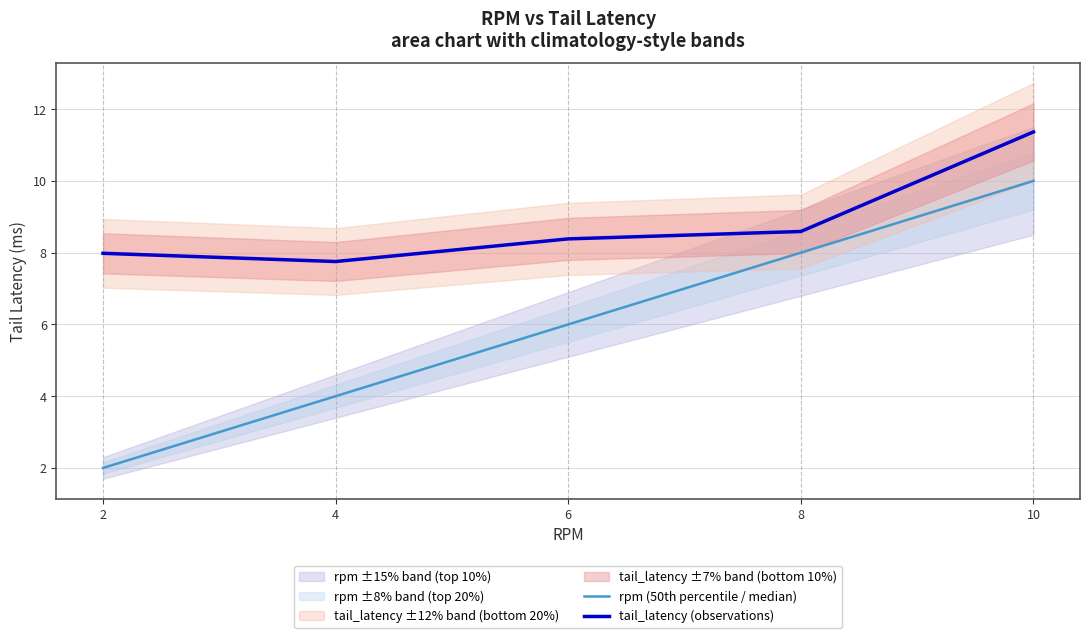

How many data points in rpm (50th percentile / median) are less than 6?

2